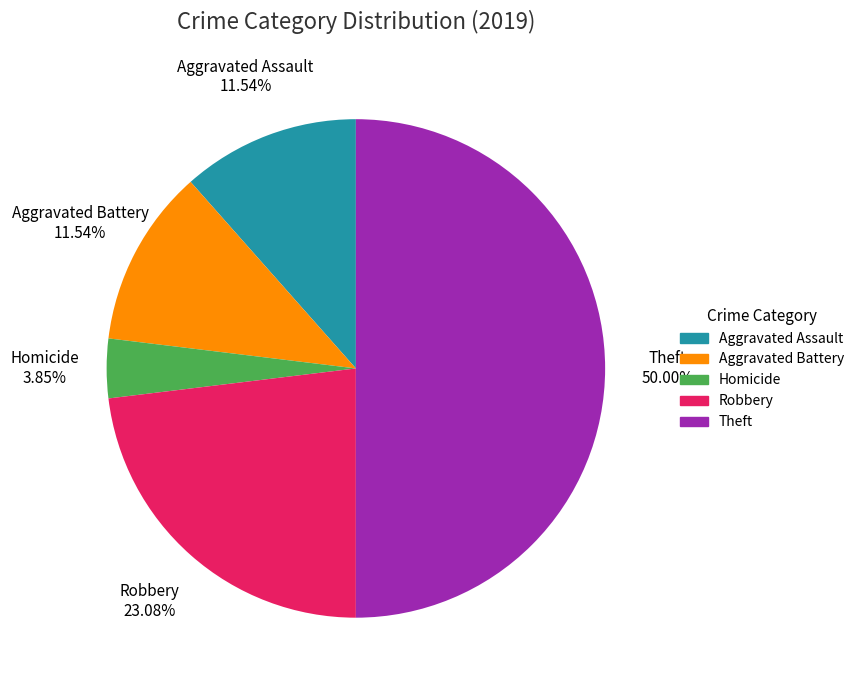

What is the largest slice in the pie chart?

Theft